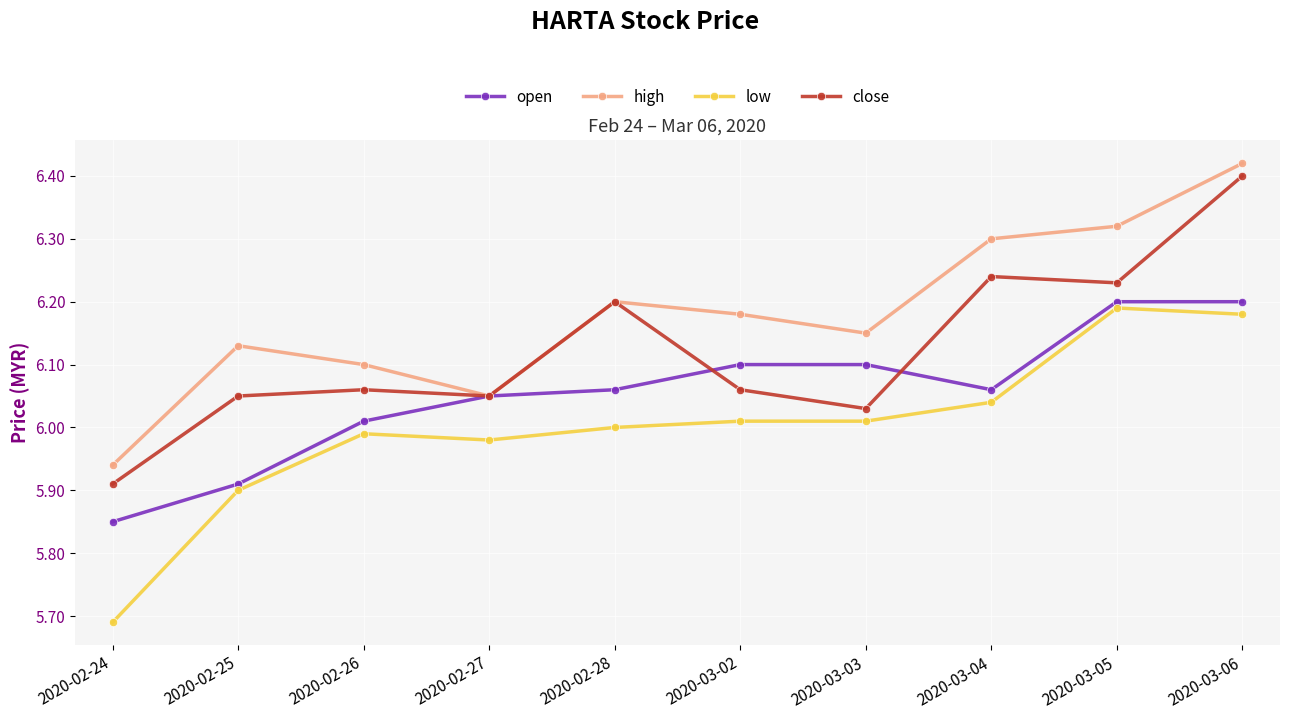

True or false: high and low cross at least once.

False